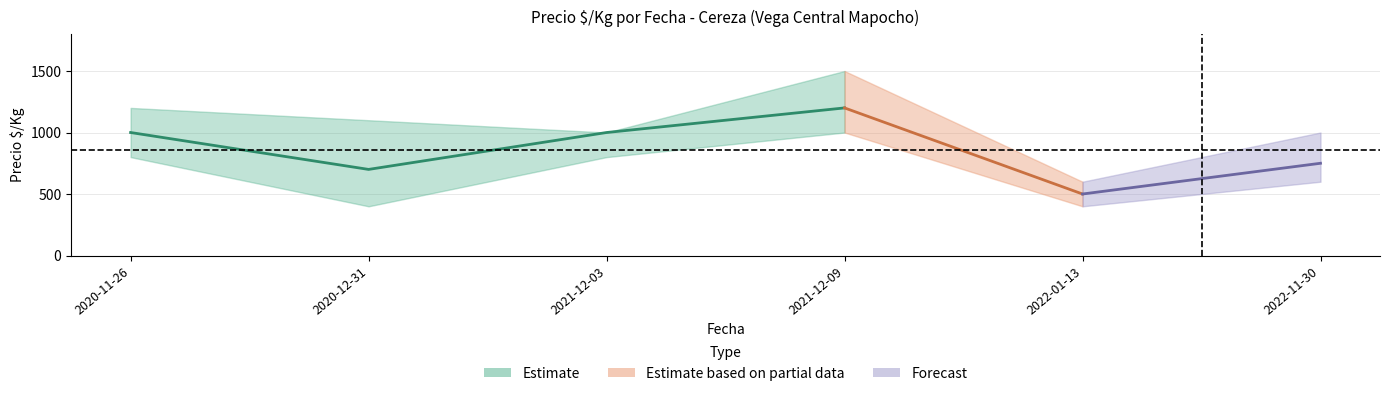

How many interior local peaks does the Precio maximo series have?

1